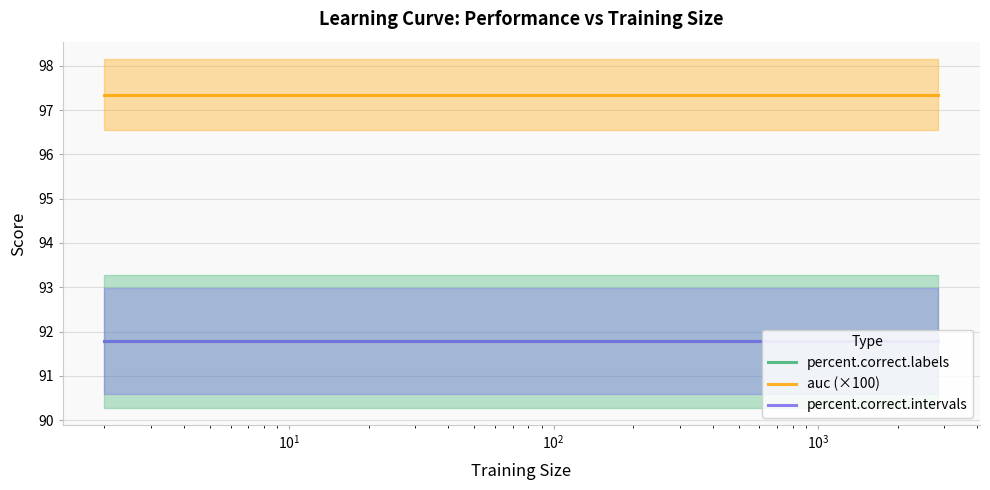

True or false: percent.correct.labels and auc (×100) cross at least once.

False